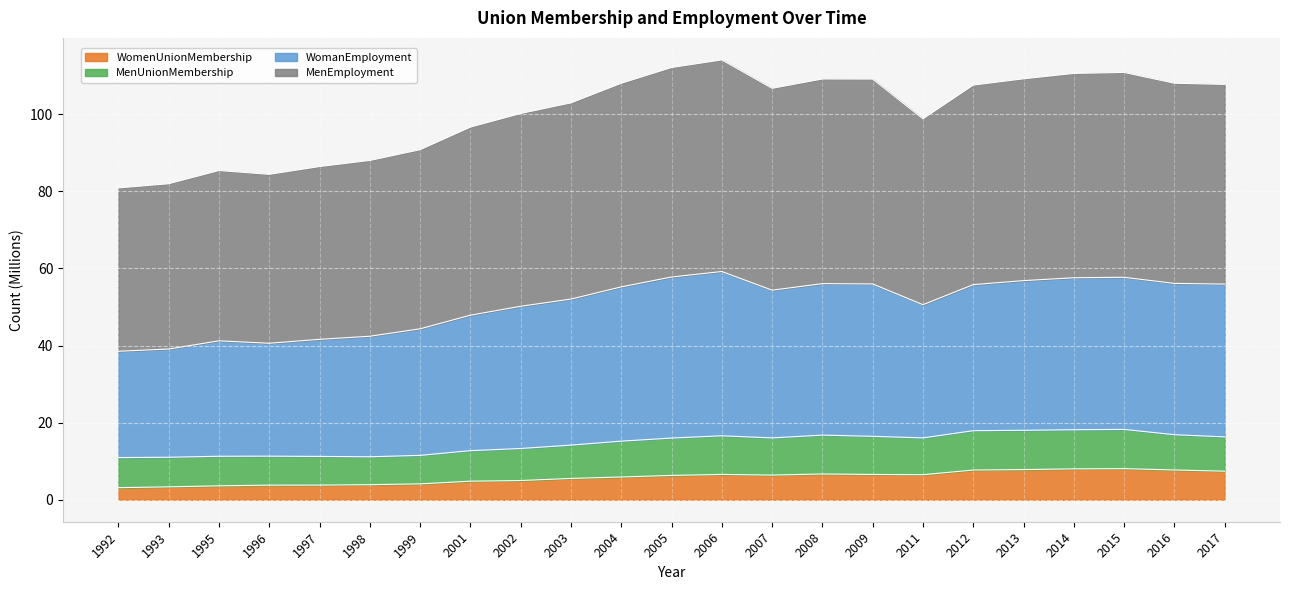

At which category does MenEmployment reach its first local valley?

1996